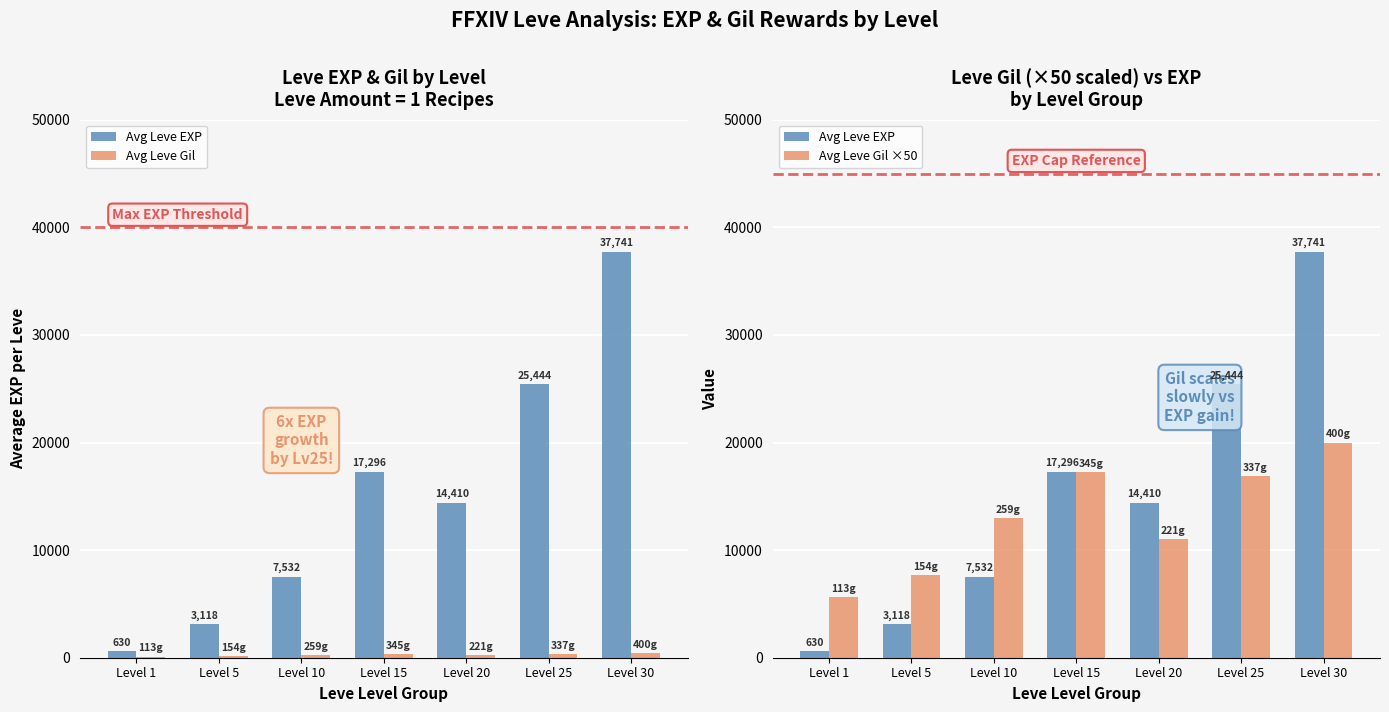

What are all the series names shown in the legend?

Avg Leve EXP, Avg Leve Gil, Avg Leve Gil ×50